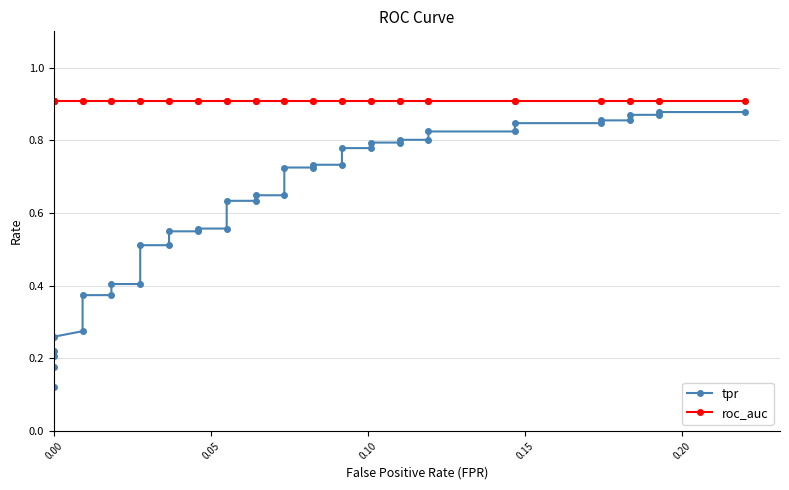

True or false: tpr and roc_auc cross at least once.

False